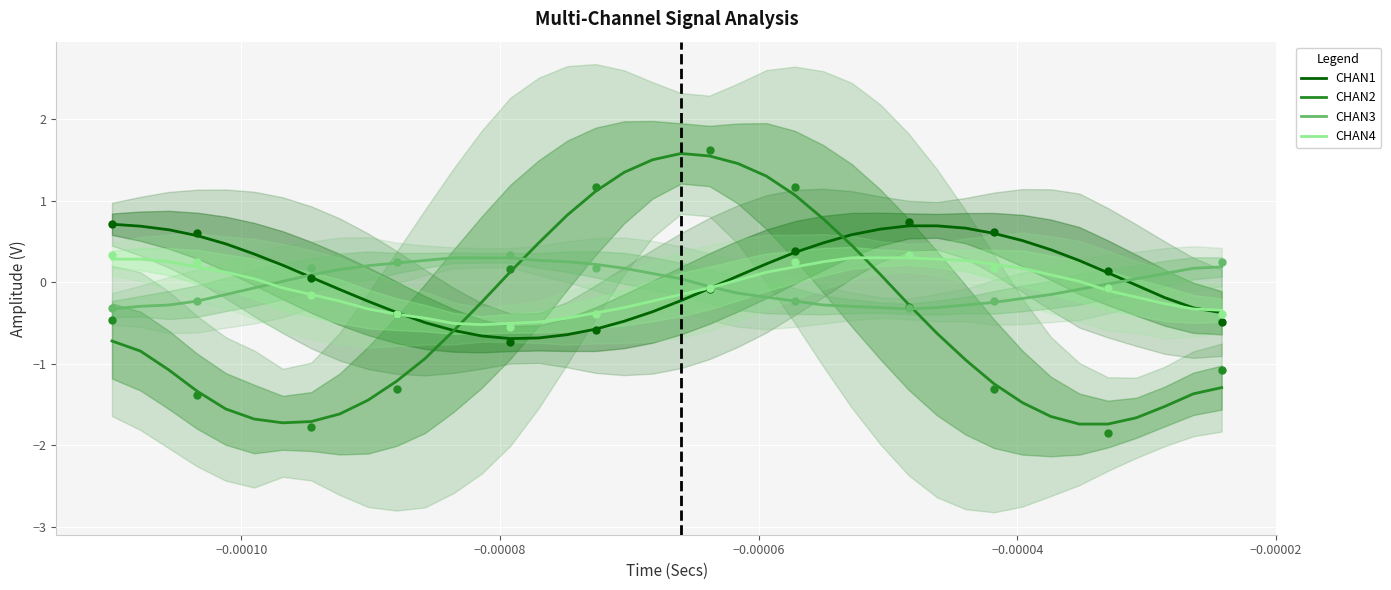

True or false: CHAN1 and CHAN2 intersect in this chart.

True